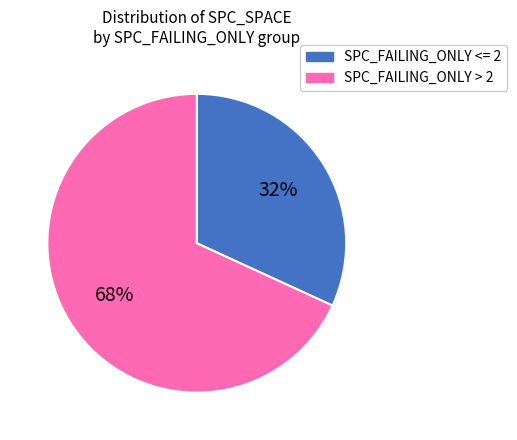

To the nearest percent, what is the average slice percentage?

50%